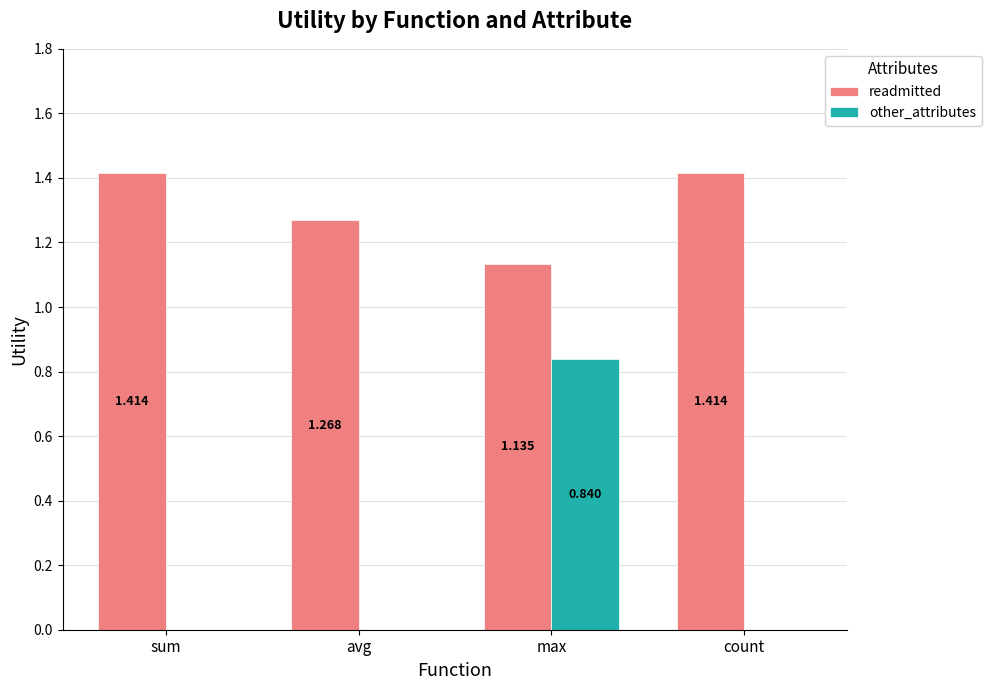

At which label is readmitted closest to 1?

max